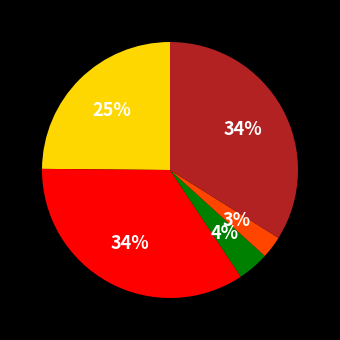

To the nearest percent, what is the average slice percentage?

20%